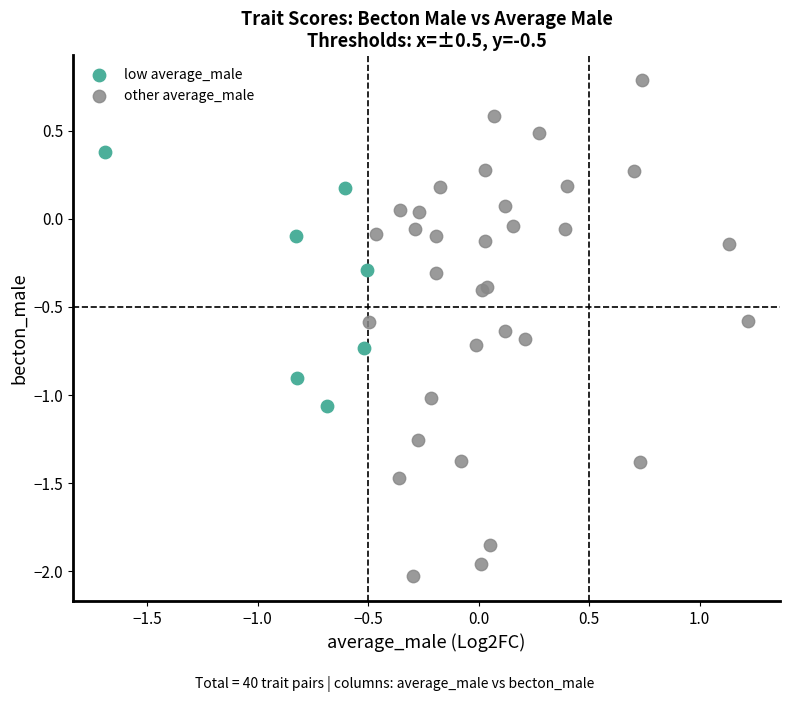

Which series contains the lowest Y value?

other average_male